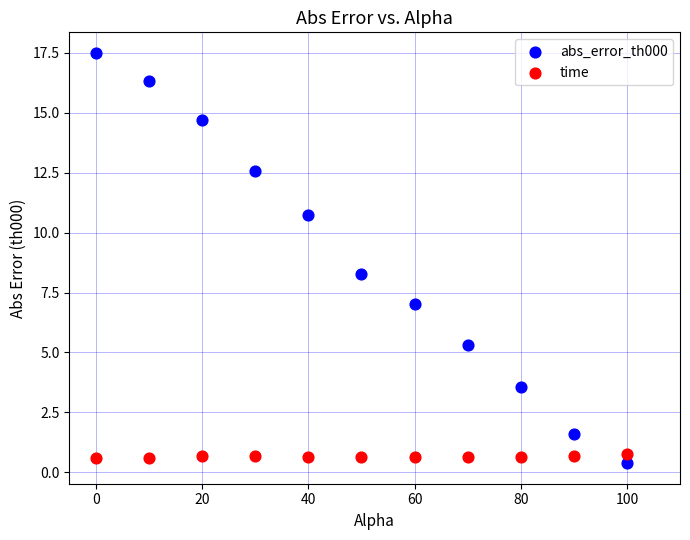

Across all data points, what is the range of X values (max minus min)?

100.0